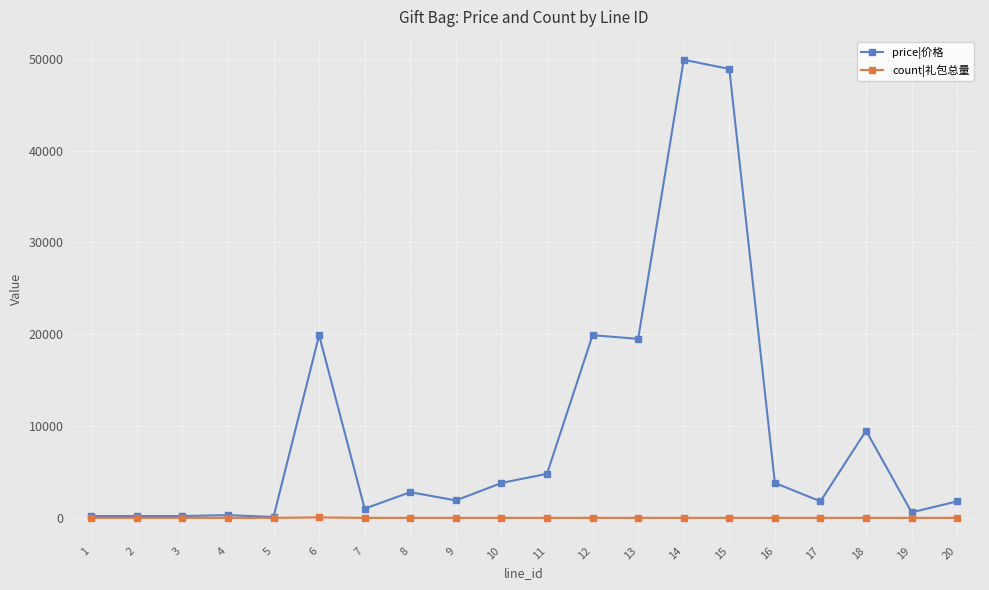

Is this an area chart (filled region under the line)?

No